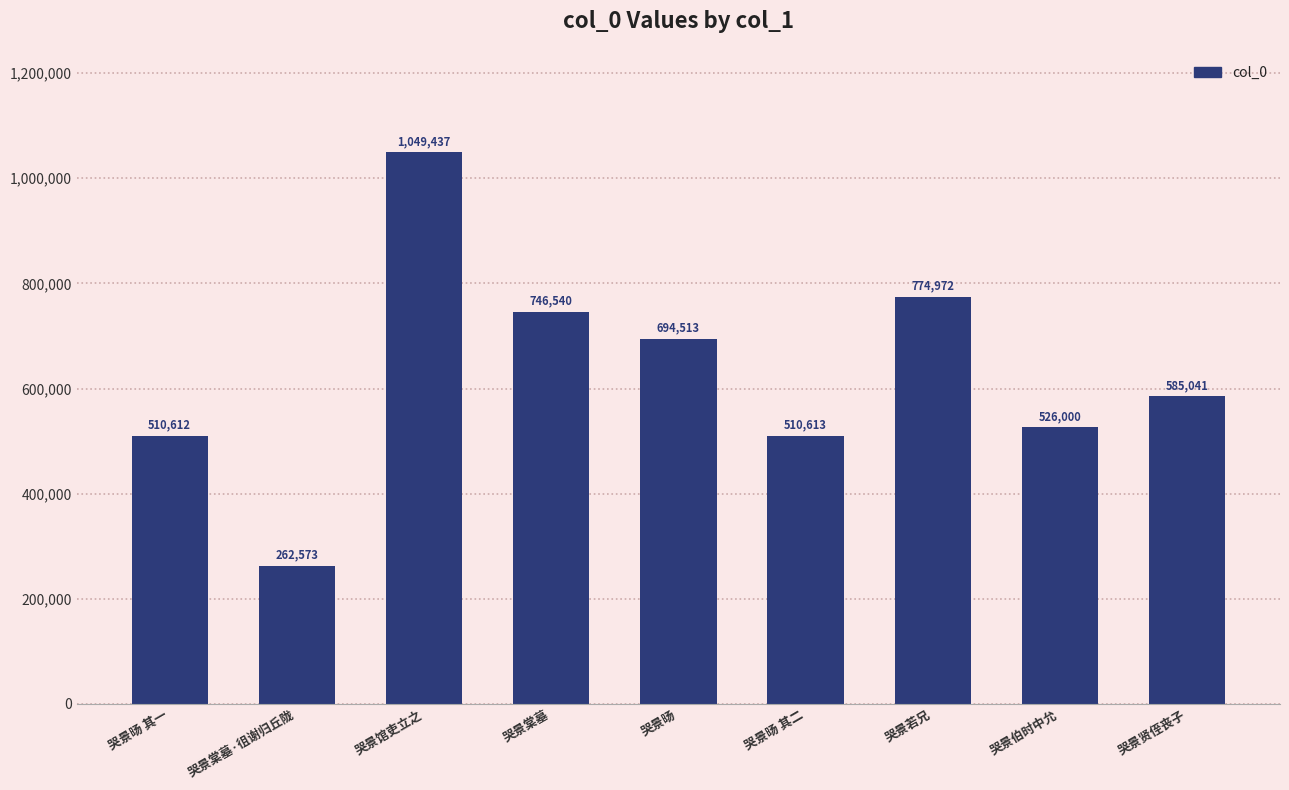

True or false: the data shows 663906 at 哭景旸 其一.

False